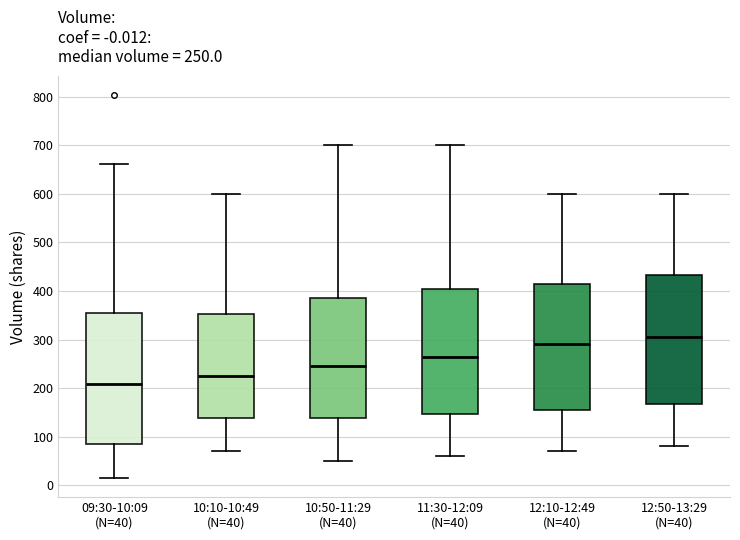

Which box's median line is the highest?

12:50-13:29 (N=40)